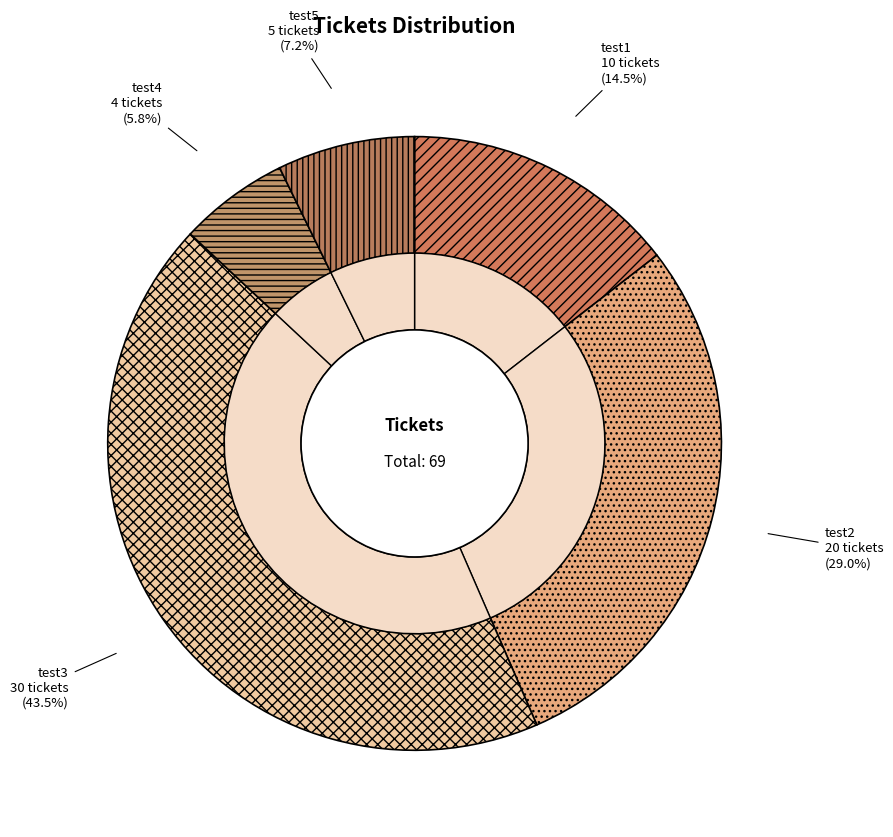

What is the largest slice in the pie chart?

test3